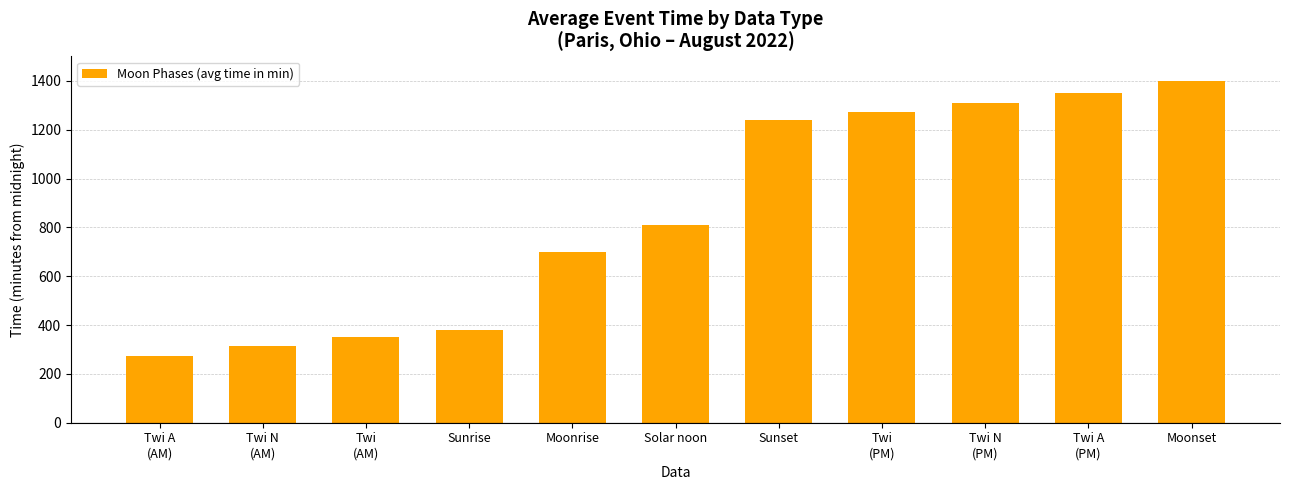

What is the approximate value at Twi A
(PM)?

1350.7